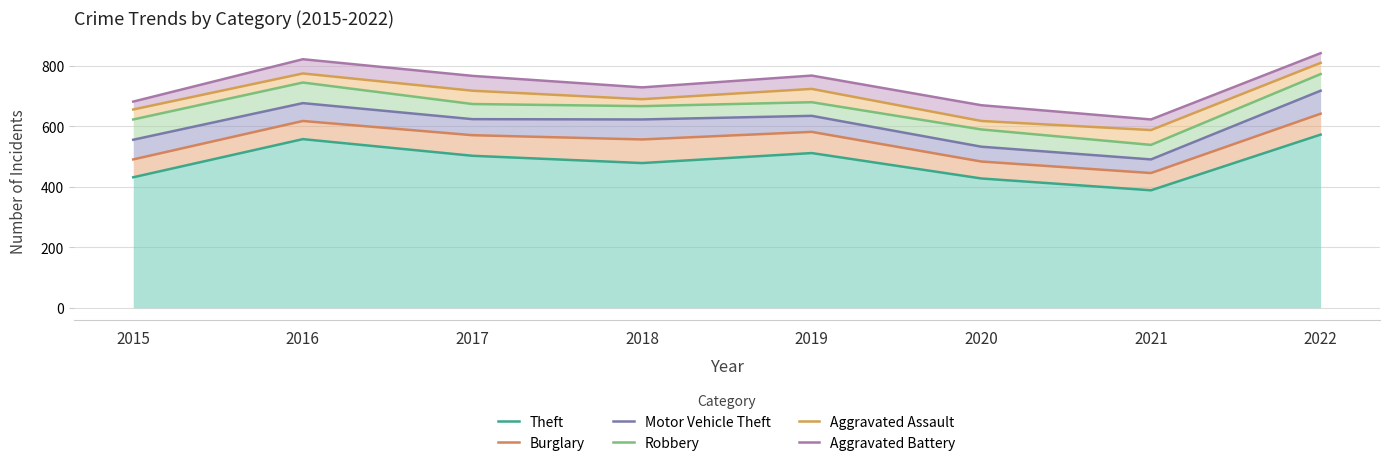

What is the minimum value shown in the chart?

388